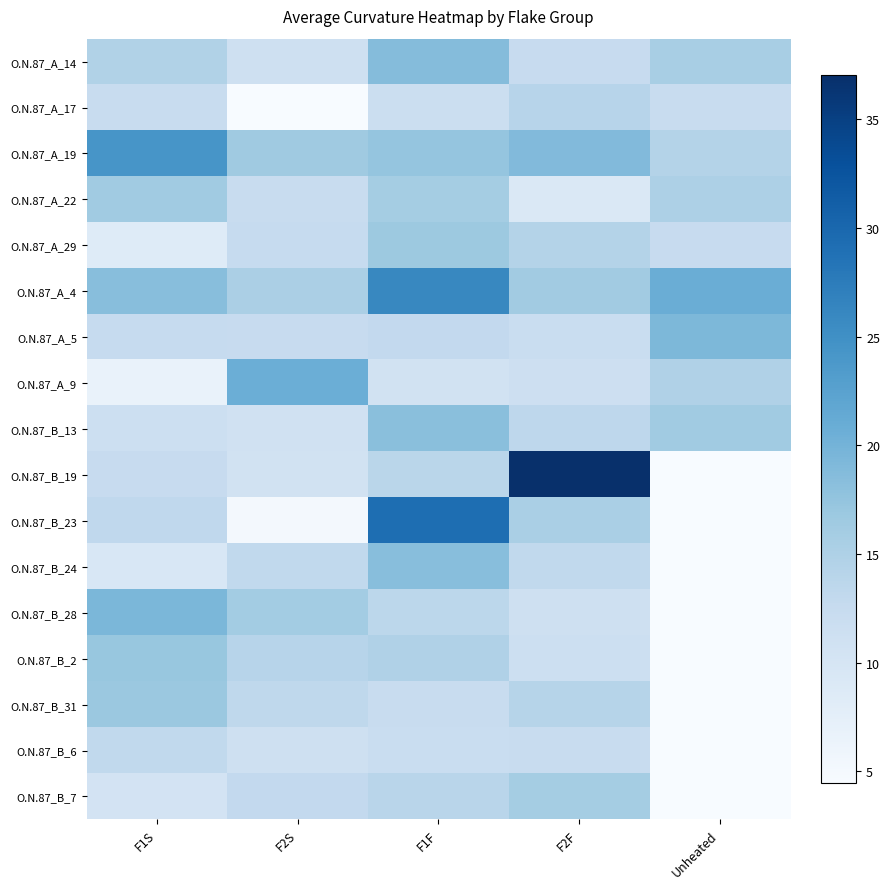

Reading right to left, what are all the values shown in this chart?

O.N.87_A_14: Unheated=15.6	F2F=12.4	F1F=18.6	F2S=11.1	F1S=14.7
O.N.87_A_17: Unheated=12.2	F2F=14.0	F1F=11.6	F2S=4.5	F1S=12.2
O.N.87_A_19: Unheated=14.5	F2F=18.9	F1F=17.4	F2S=16.5	F1S=24.2
O.N.87_A_22: Unheated=15.1	F2F=9.1	F1F=15.9	F2S=12.1	F1S=16.4
O.N.87_A_29: Unheated=12.4	F2F=14.4	F1F=16.8	F2S=12.6	F1S=8.5
O.N.87_A_4: Unheated=20.8	F2F=16.2	F1F=26.1	F2S=15.4	F1S=18.5
O.N.87_A_5: Unheated=19.3	F2F=12.0	F1F=12.9	F2S=12.4	F1S=12.5
O.N.87_A_9: Unheated=14.8	F2F=11.4	F1F=10.7	F2S=20.7	F1S=6.6
O.N.87_B_13: Unheated=16.3	F2F=13.5	F1F=18.3	F2S=10.9	F1S=11.5
O.N.87_B_19: Unheated=0.0	F2F=37.0	F1F=13.8	F2S=10.7	F1S=12.4
O.N.87_B_23: Unheated=0.0	F2F=15.5	F1F=29.2	F2S=5.1	F1S=13.2
O.N.87_B_24: Unheated=0.0	F2F=13.0	F1F=18.3	F2S=13.0	F1S=9.4
O.N.87_B_28: Unheated=0.0	F2F=11.2	F1F=13.5	F2S=16.1	F1S=19.4
O.N.87_B_2: Unheated=0.0	F2F=11.6	F1F=14.9	F2S=14.1	F1S=17.1
O.N.87_B_31: Unheated=0.0	F2F=14.2	F1F=12.2	F2S=13.3	F1S=16.9
O.N.87_B_6: Unheated=0.0	F2F=12.2	F1F=12.0	F2S=11.3	F1S=13.0
O.N.87_B_7: Unheated=0.0	F2F=16.0	F1F=13.9	F2S=13.0	F1S=10.3